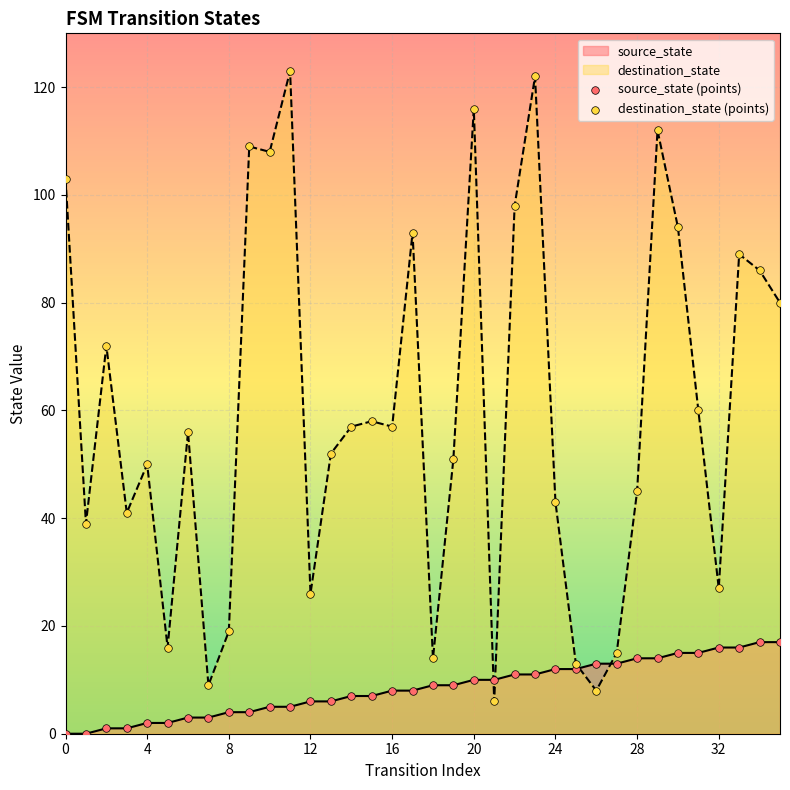

True or false: destination_state has a value of 27 at 32.

True